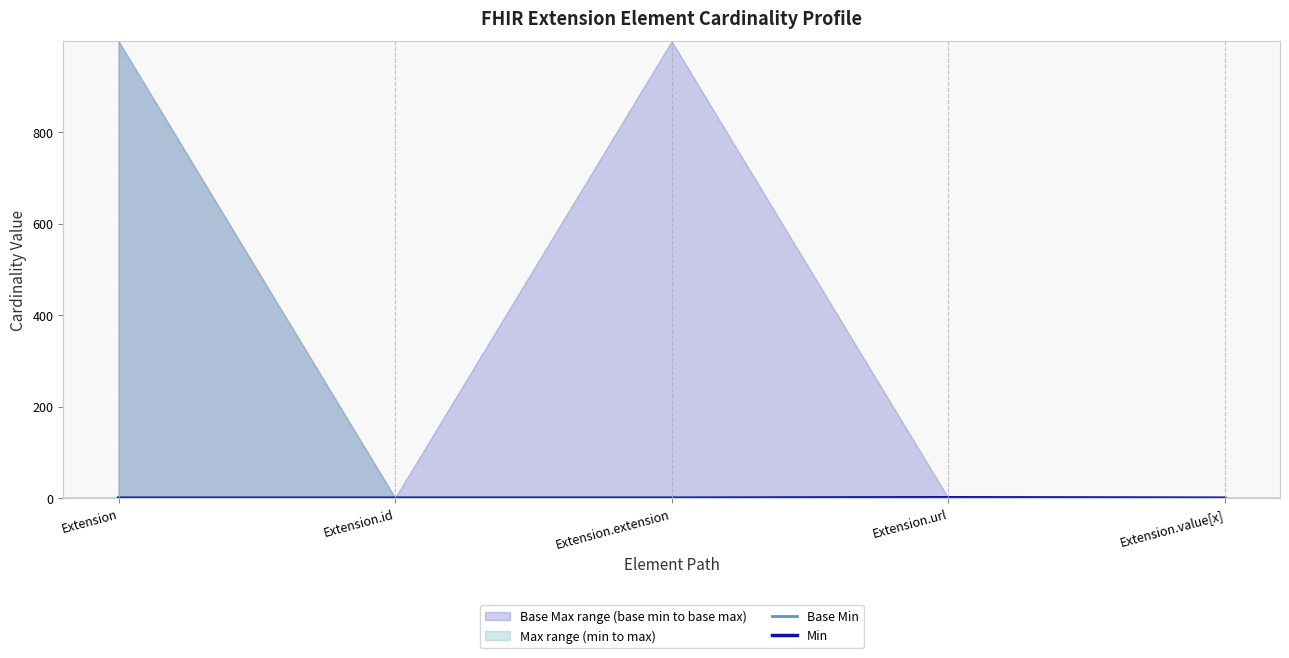

What is the label of the 3rd point from the right?

Extension.extension